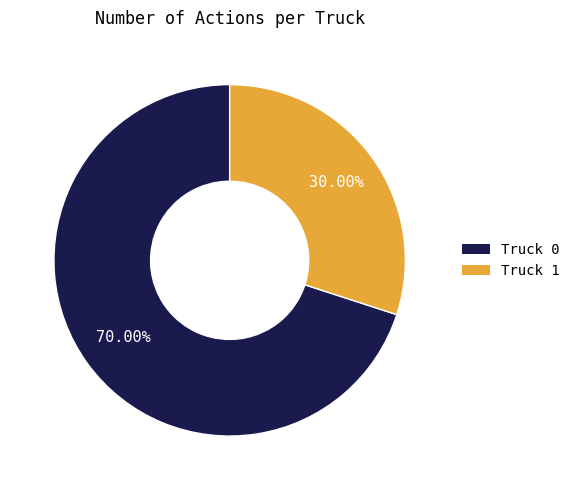

To the nearest percent, what is the difference between the Truck 0 and Truck 1 slice percentages?

40%